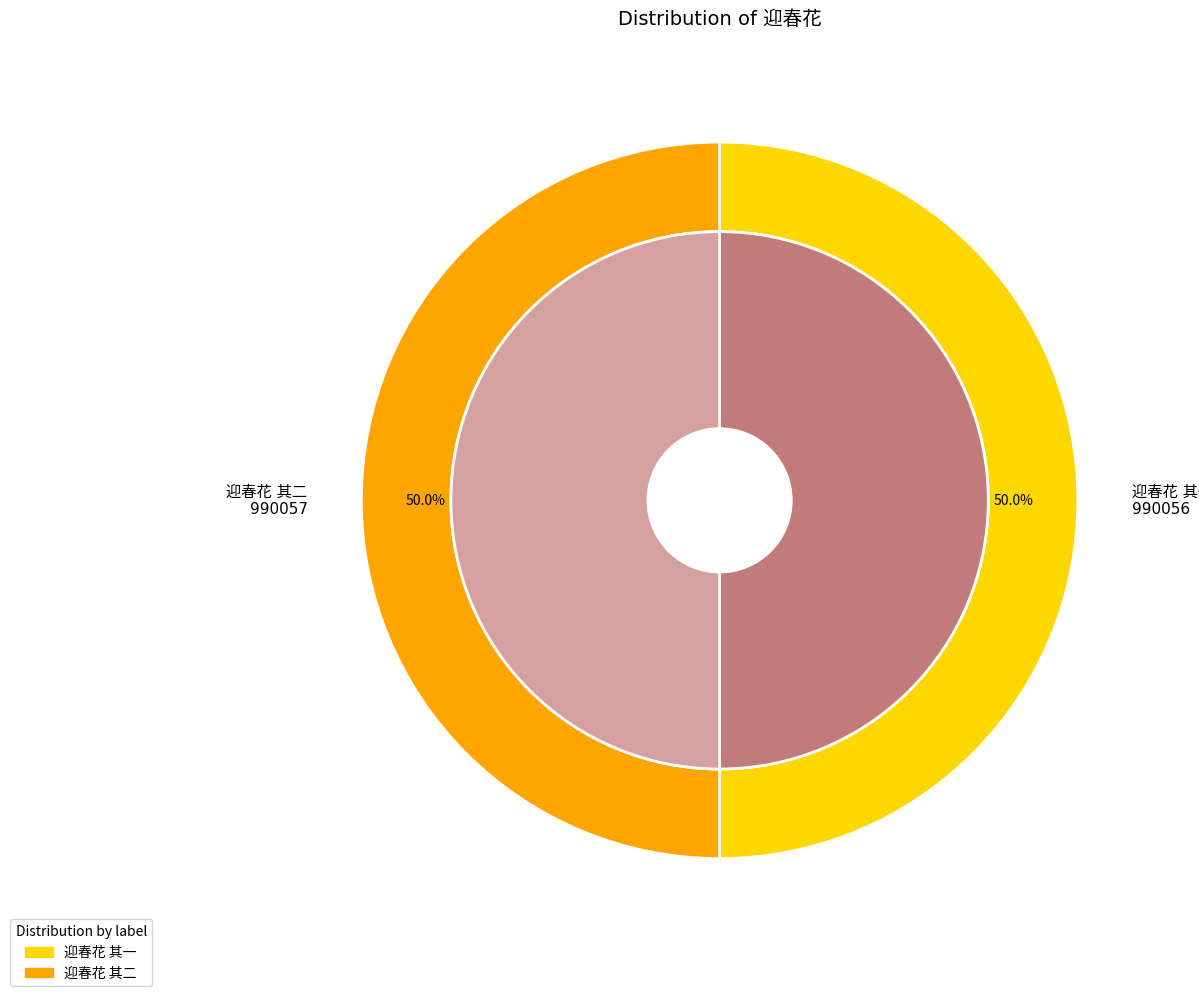

Is there a majority slice in this chart?

Yes